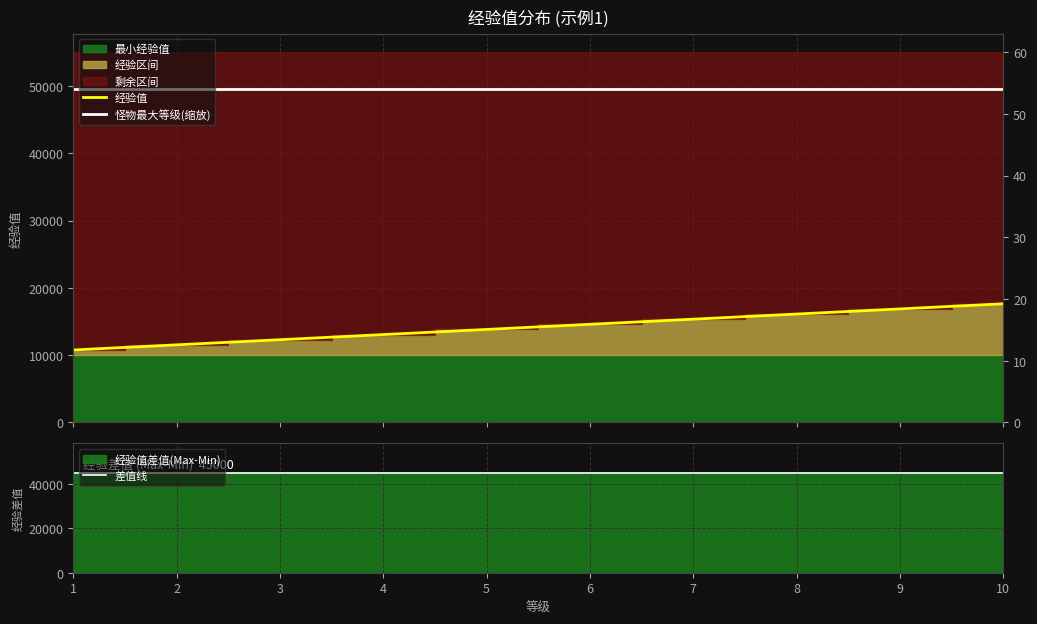

True or false: 差值线 has more than 0 points higher than both neighbors.

False